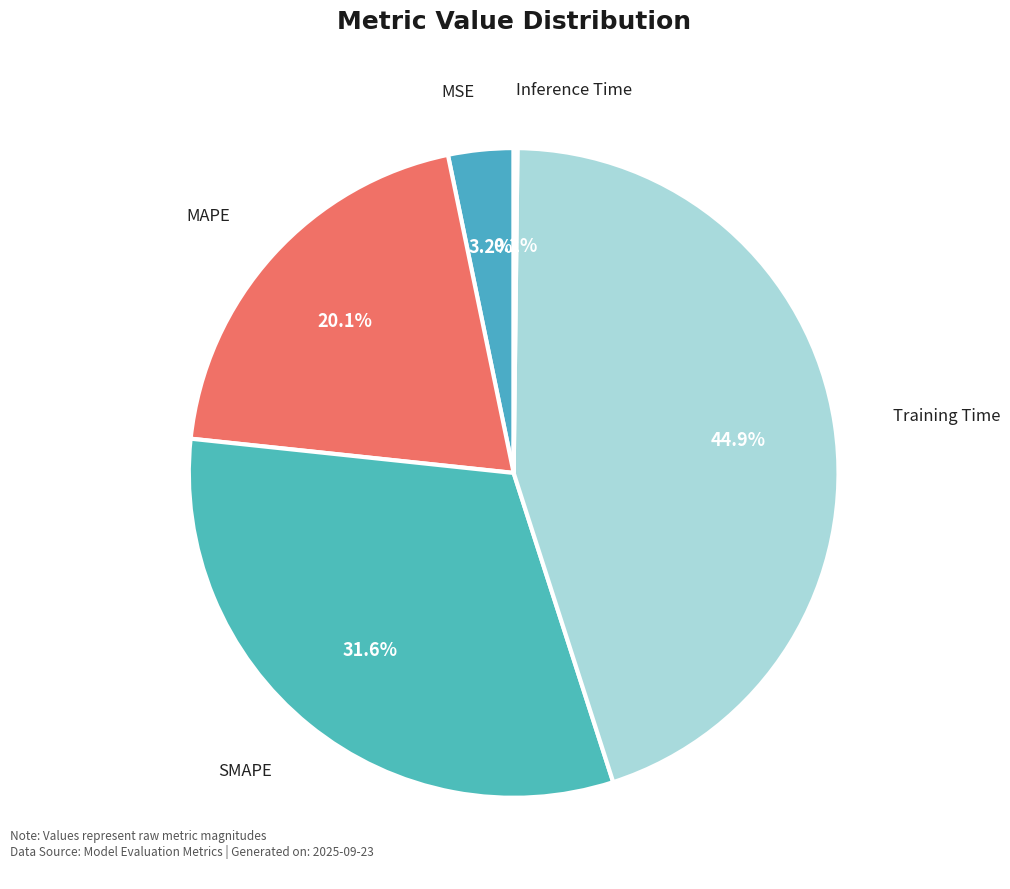

To the nearest percent, what percentage of the pie is MSE?

3%